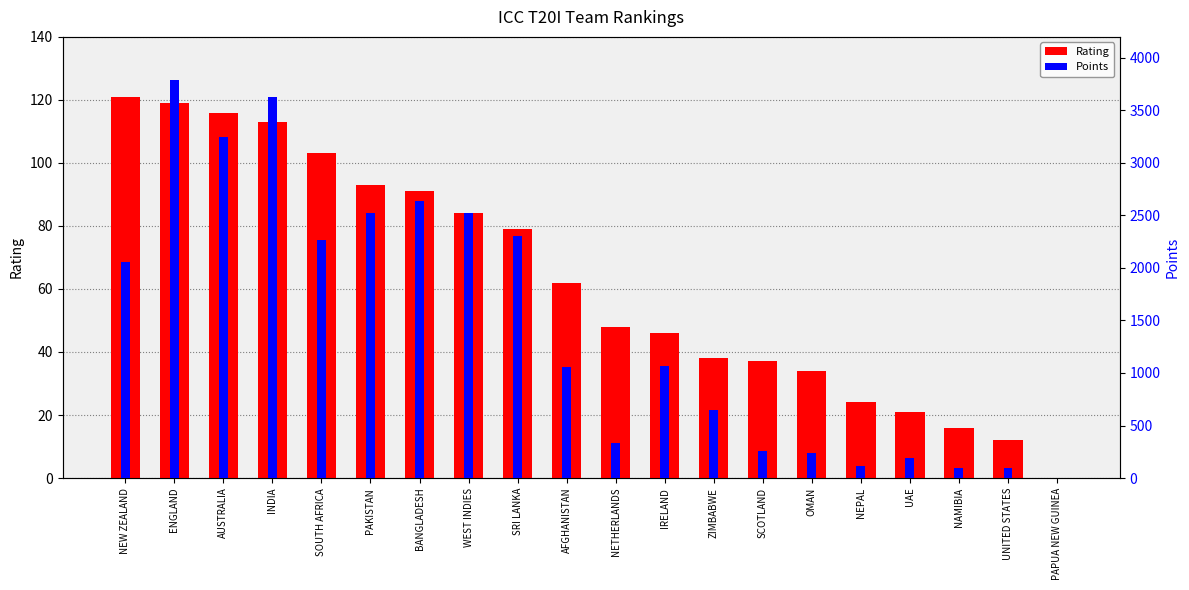

What is the label of the 16th bar from the right?

SOUTH AFRICA